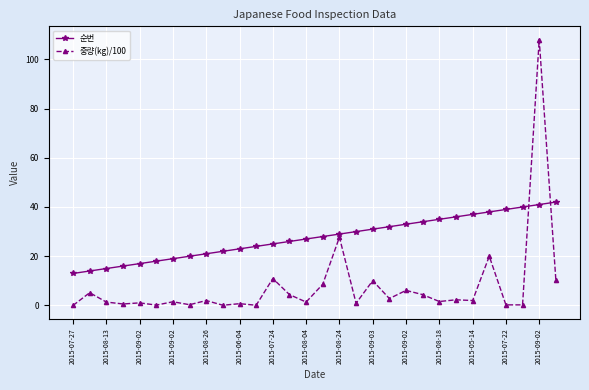

What is the difference between the second highest and second lowest values in the 중량(kg)/100 series?

27.6